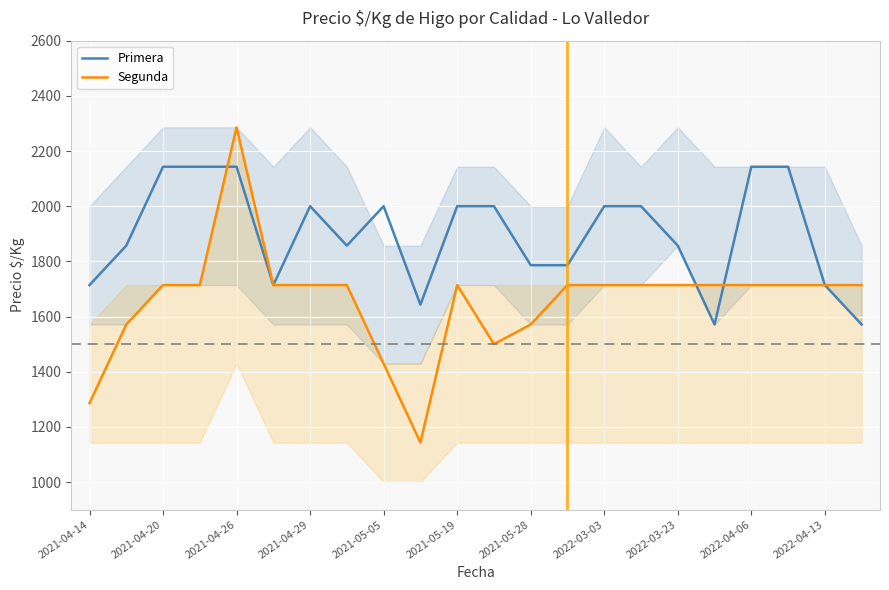

What is the difference between the maximum and second lowest values in the Primera series?

572